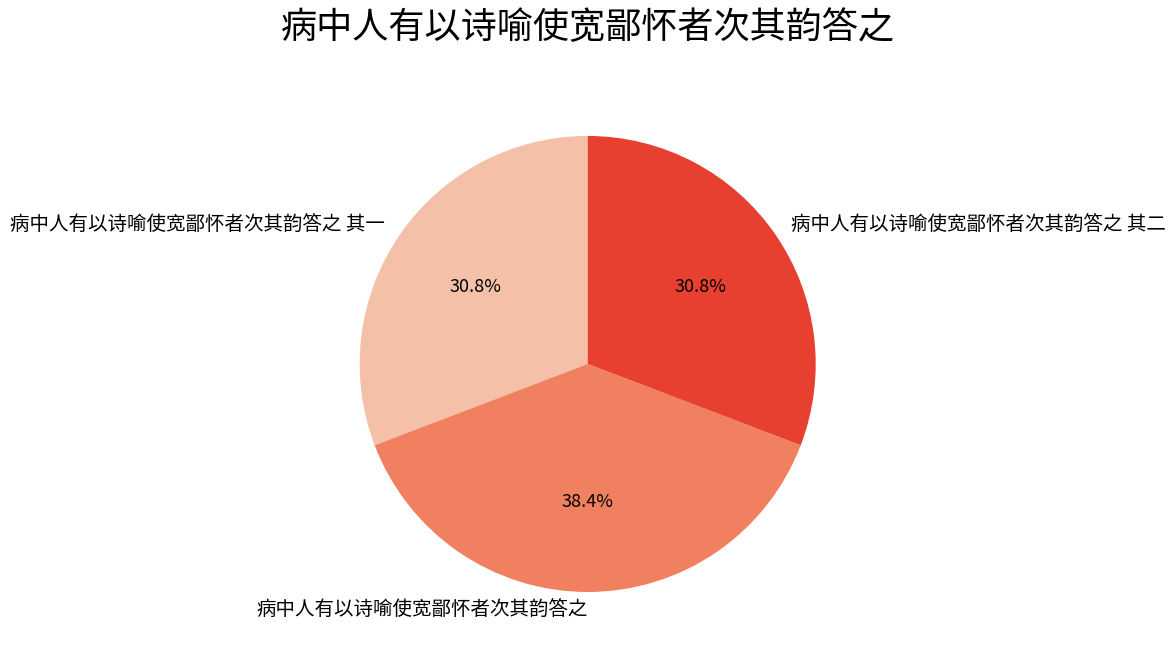

What percentage do 病中人有以诗喻使宽鄙怀者次其韵答之 and 病中人有以诗喻使宽鄙怀者次其韵答之 其一 together represent?

69.2%